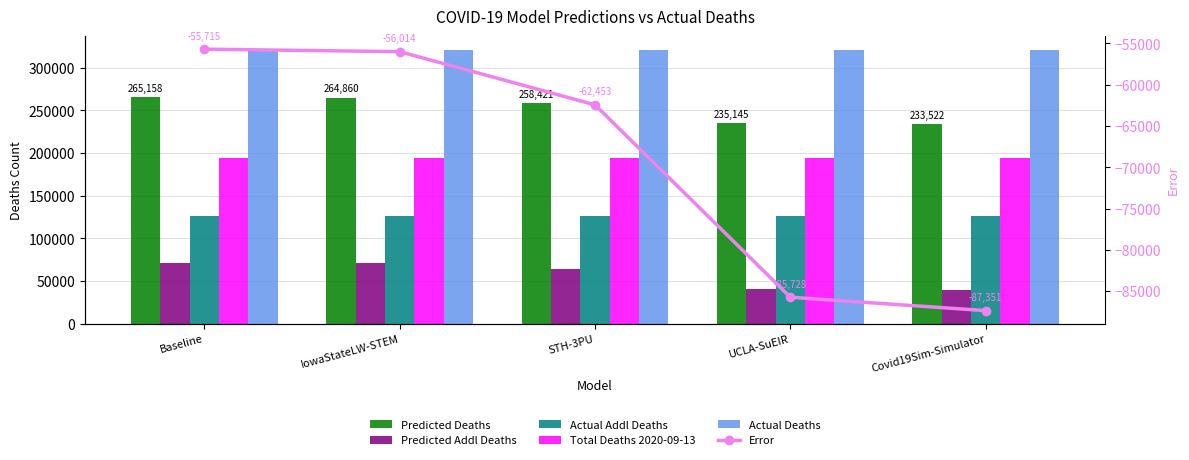

What is the minimum value for Actual Deaths?

320986.0